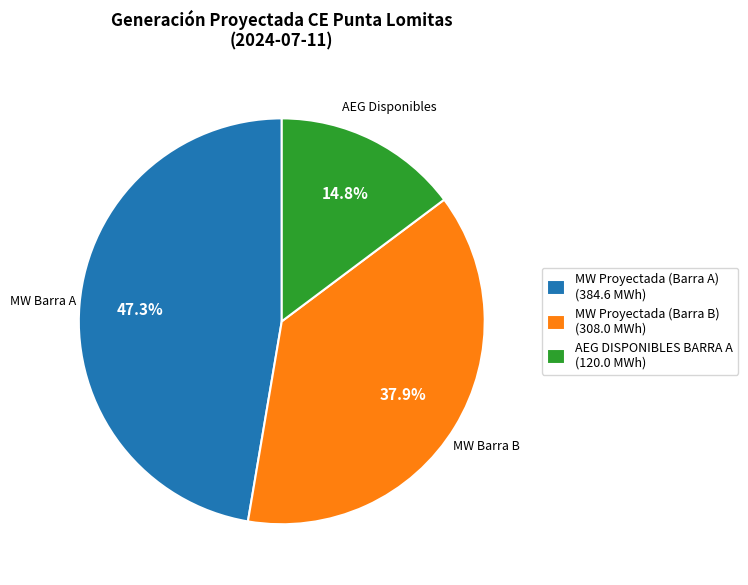

What portion of the pie excludes MW Barra B?

62.1%